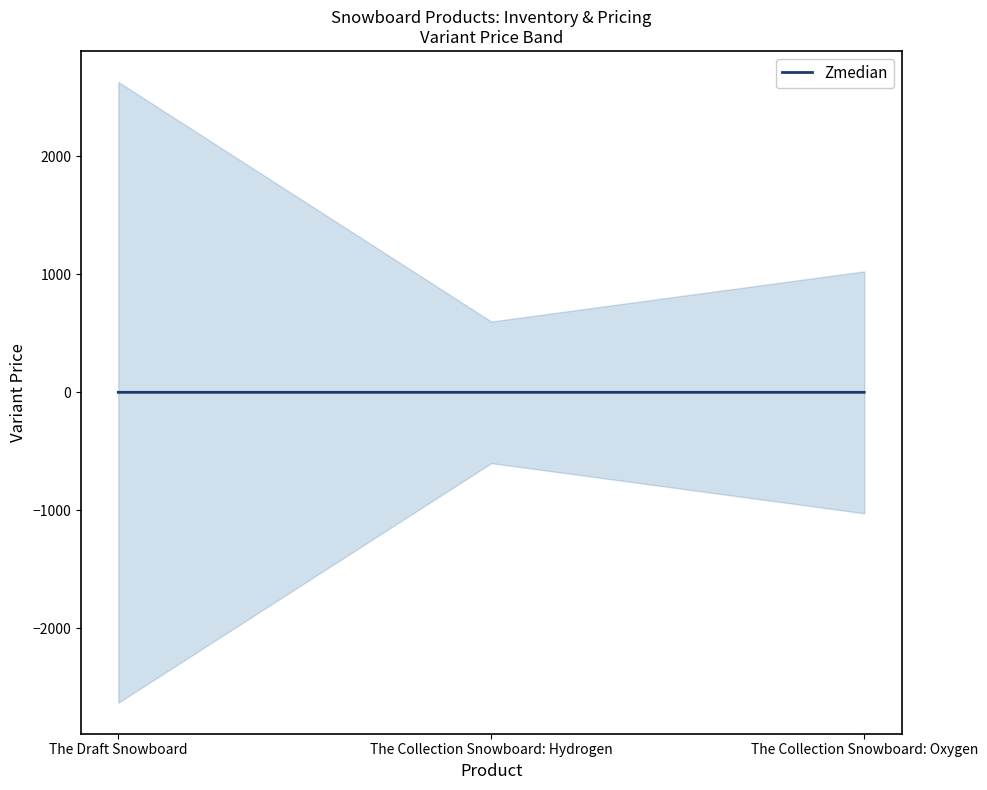

What is the change in value from The Draft Snowboard to The Collection Snowboard: Hydrogen?

-0.1